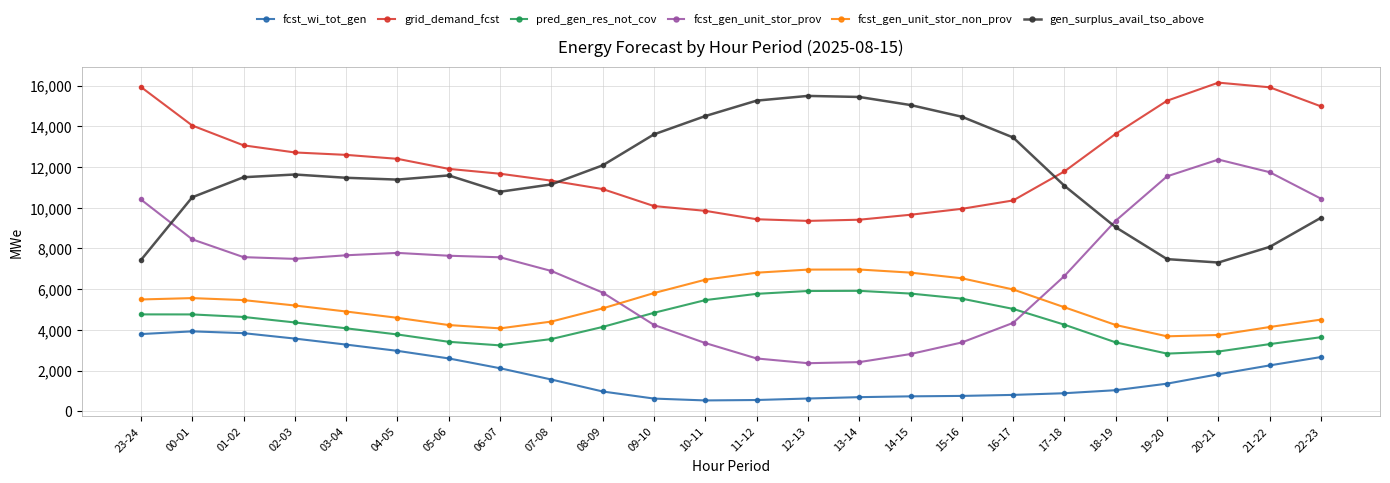

What is the average value of the gen_surplus_avail_tso_above series?

11637